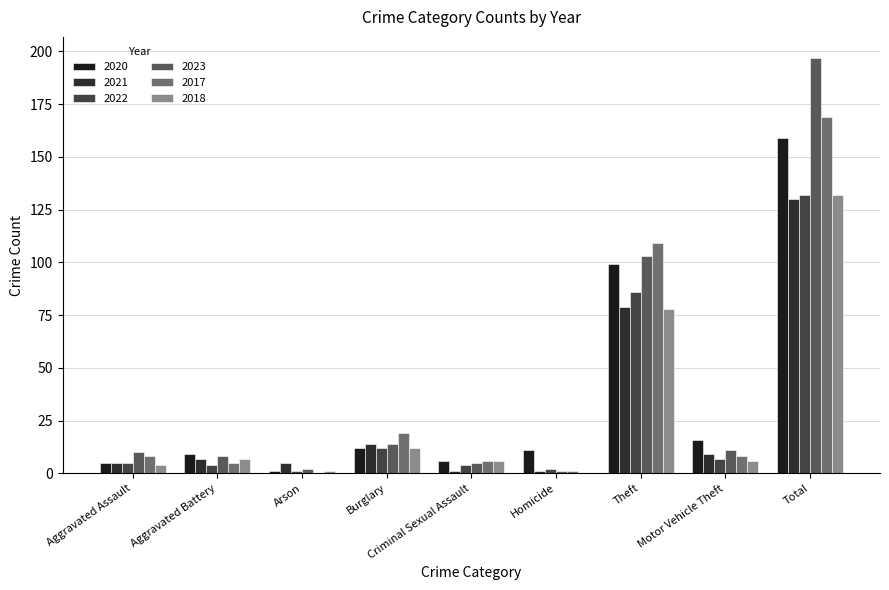

What are all the series names shown in the legend?

2020, 2021, 2022, 2023, 2017, 2018